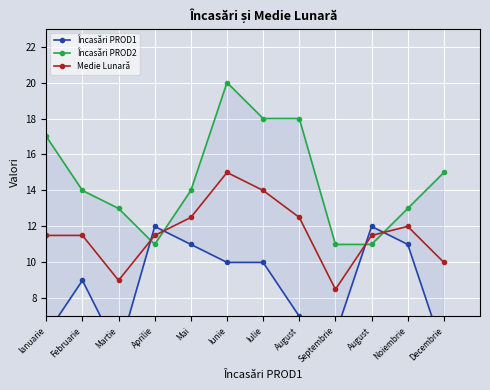

Which has a higher value, Ianuarie or Martie?

Ianuarie